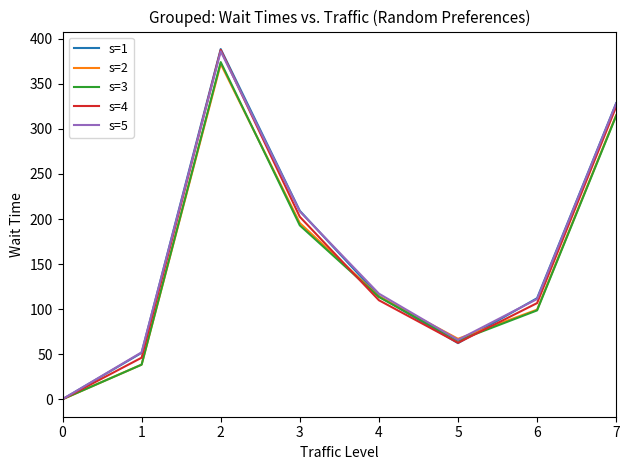

What is the sum of all s=1 values?

1266.7